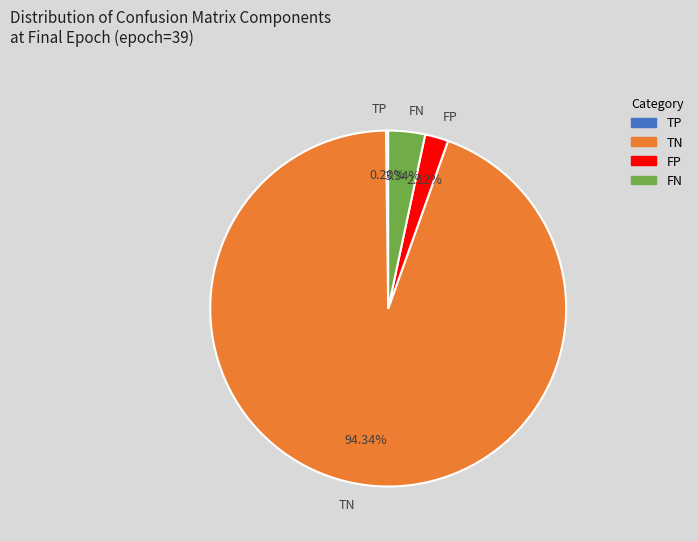

To the nearest percent, what is the combined percentage of TN and FP?

96%